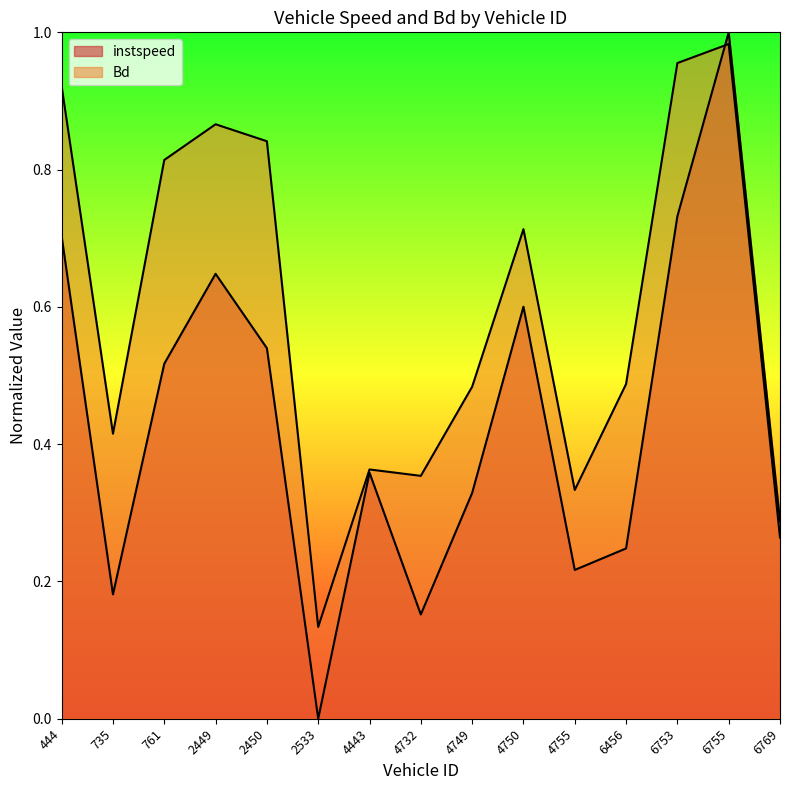

What is the value of the Bd point at the 15th from the left?

0.3